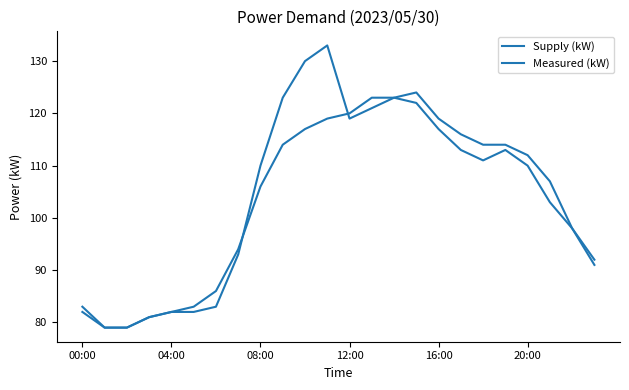

Does the chart display data point markers on the line(s)?

No